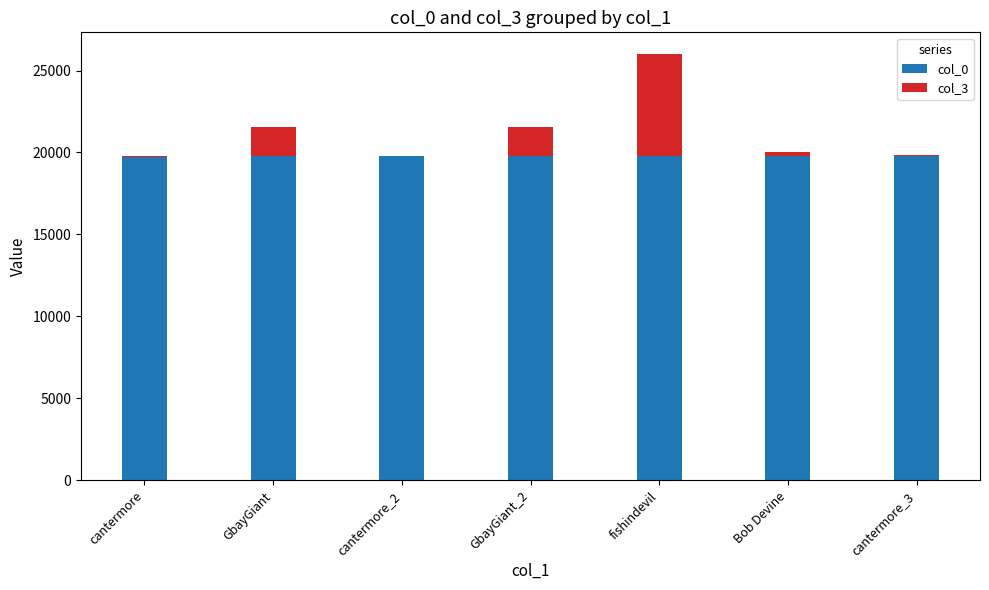

The col_0 series shows 19744 at cantermore. True or false?

True